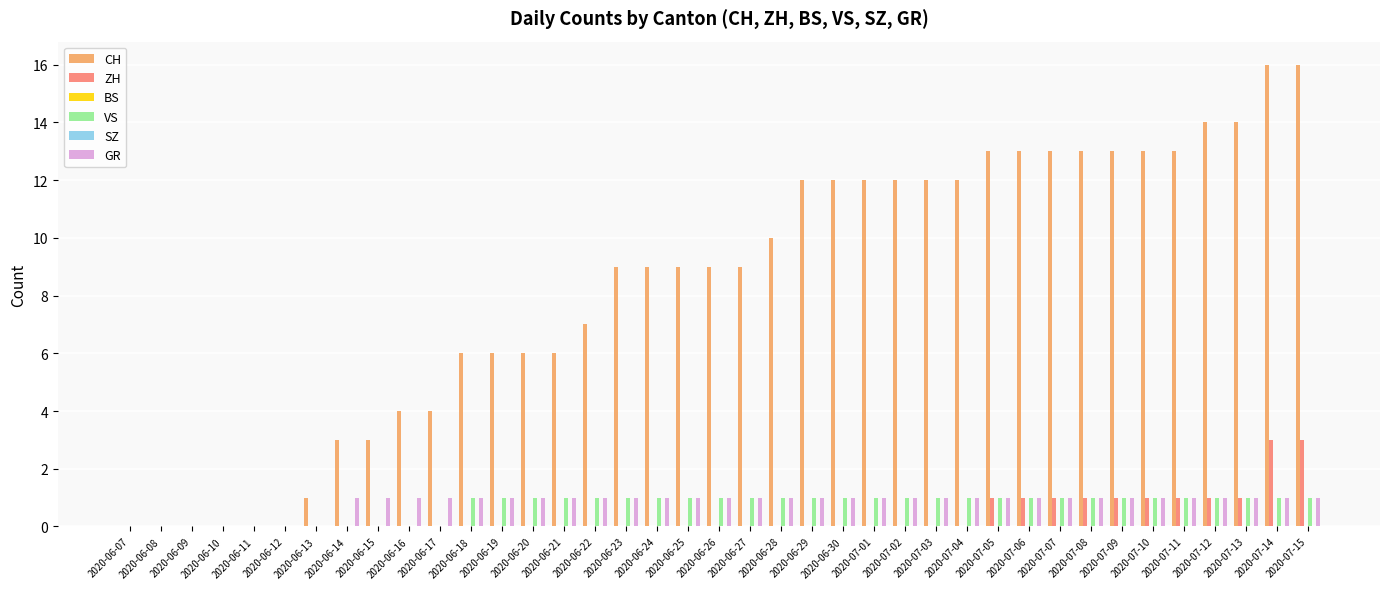

Which has a higher value, 2020-06-26 or 2020-06-22?

2020-06-26